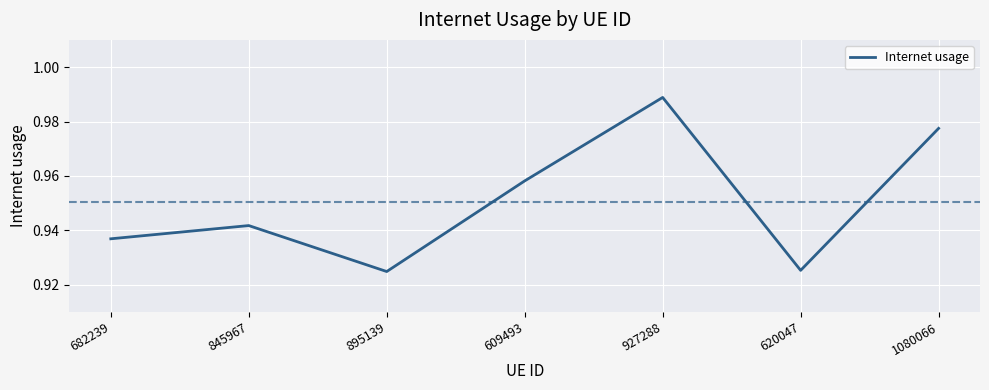

Which label corresponds to the largest value in the chart?

927288